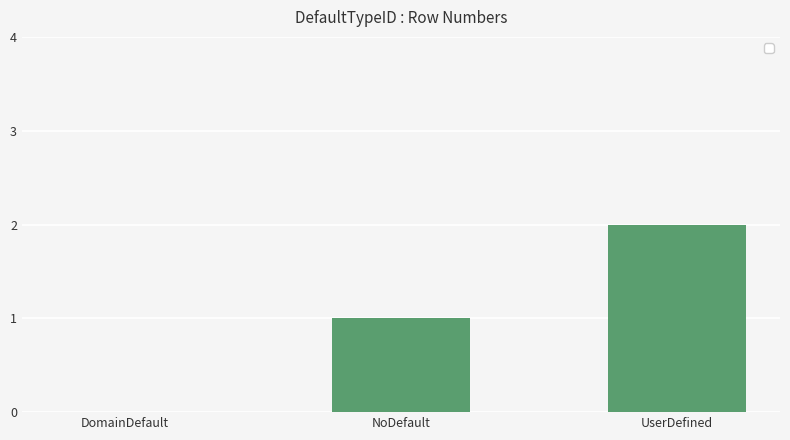

At which category does the chart reach its peak across all series?

UserDefined